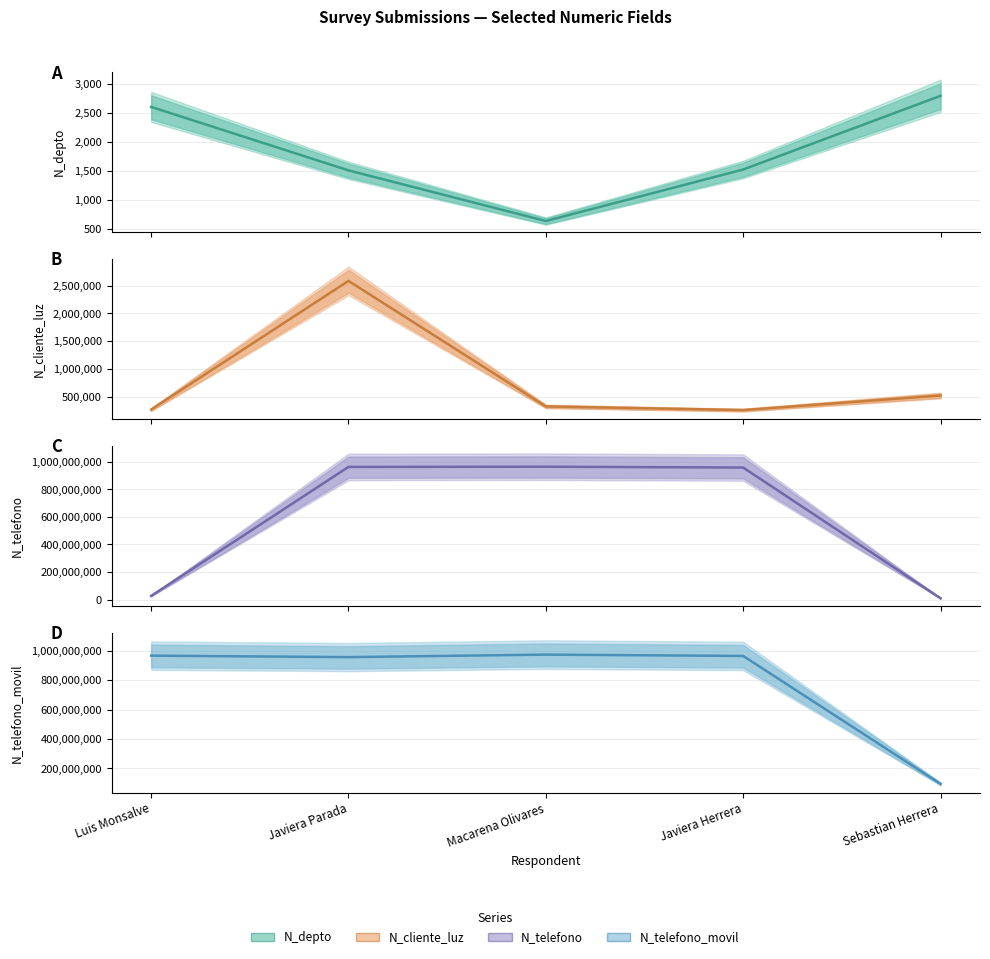

How many data points in N_telefono_movil are less than 965423133?

2